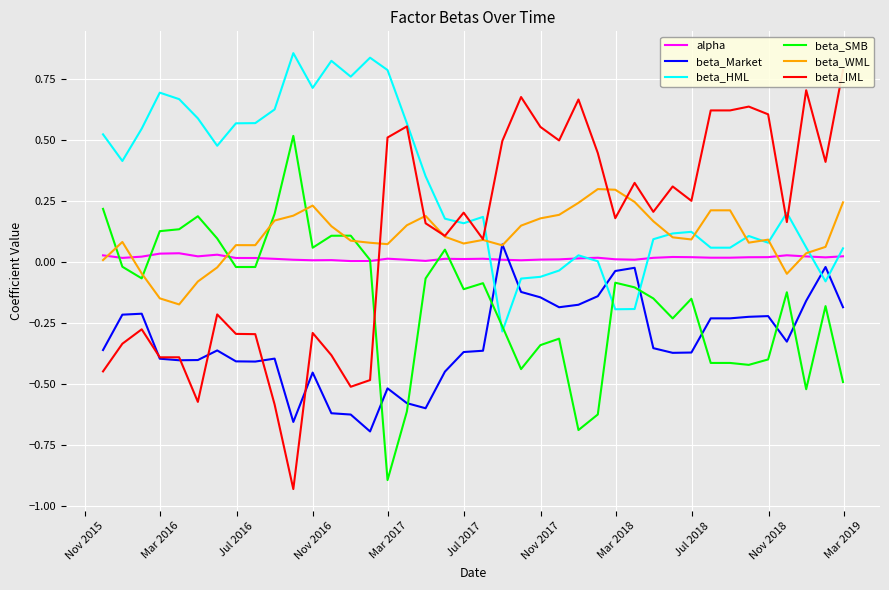

Which series ends up on top after the final intersection of beta_WML and beta_SMB?

beta_WML